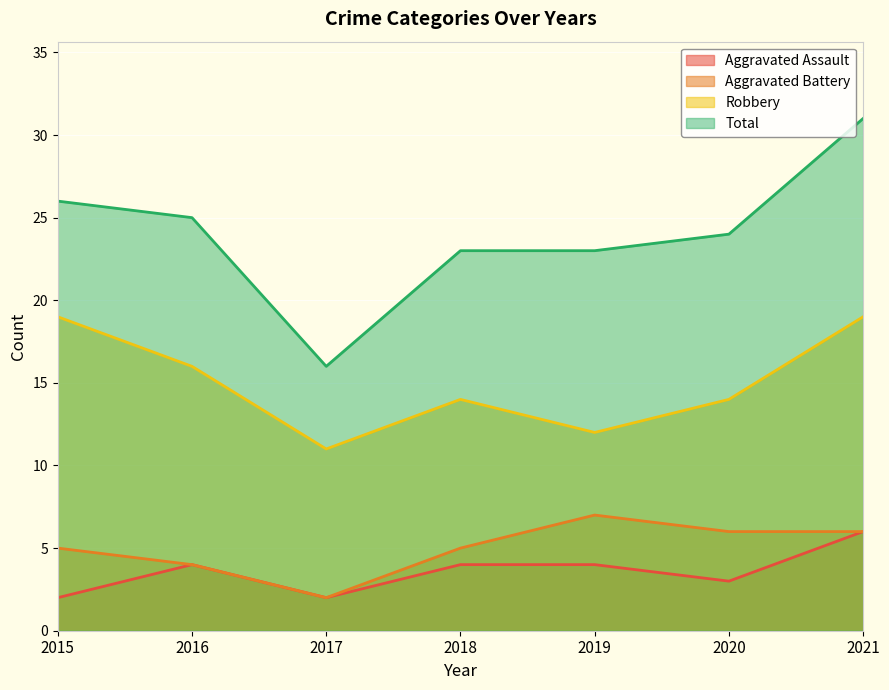

True or false: Total and Aggravated Battery intersect in this chart.

False